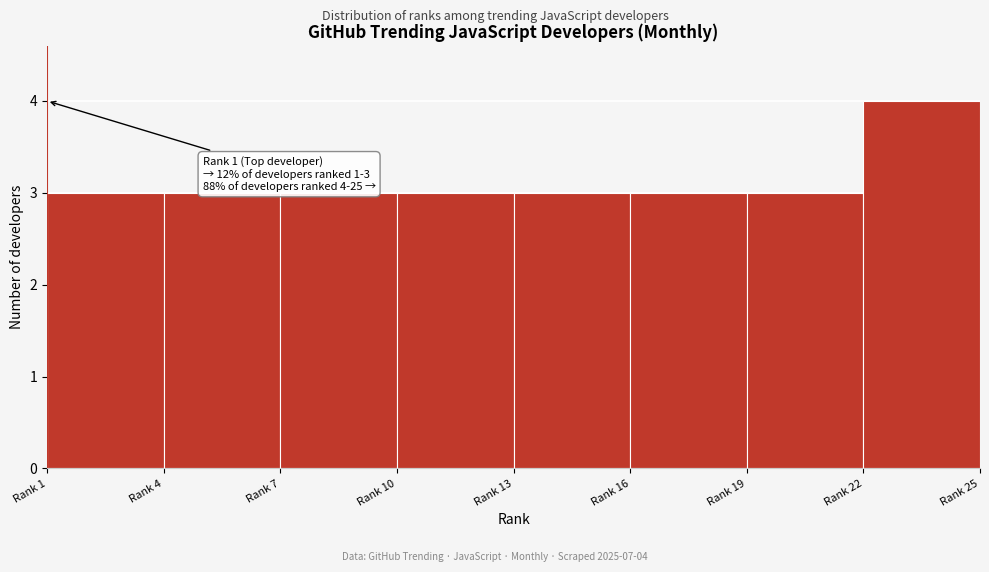

Reading right to left, transcribe all the data shown in this chart.

Rank 22=4	Rank 19=3	Rank 16=3	Rank 13=3	Rank 10=3	Rank 7=3	Rank 4=3	Rank 1=3